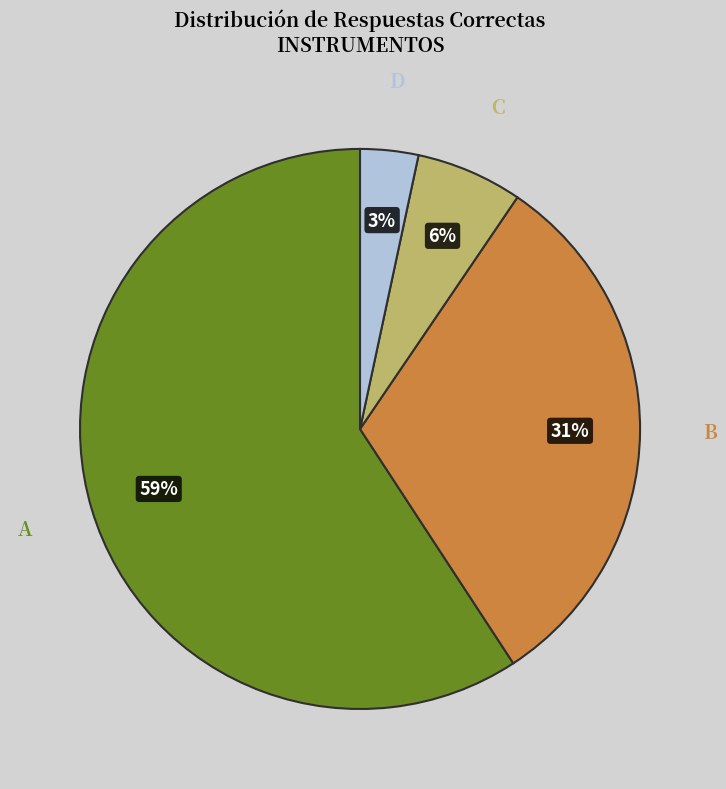

Do D and B together represent more than half of the pie?

No